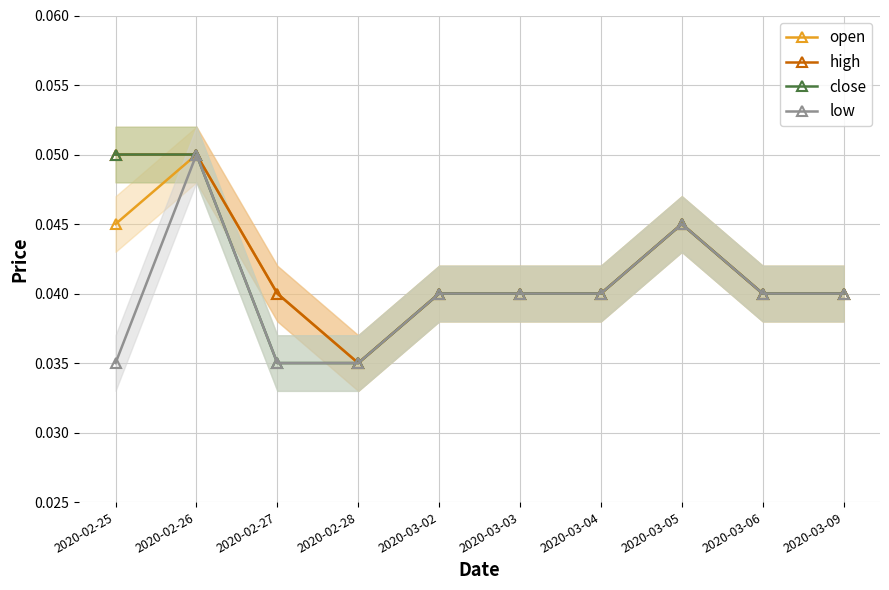

Rank the series by their maximum value, from highest to lowest.

open, high, close, low